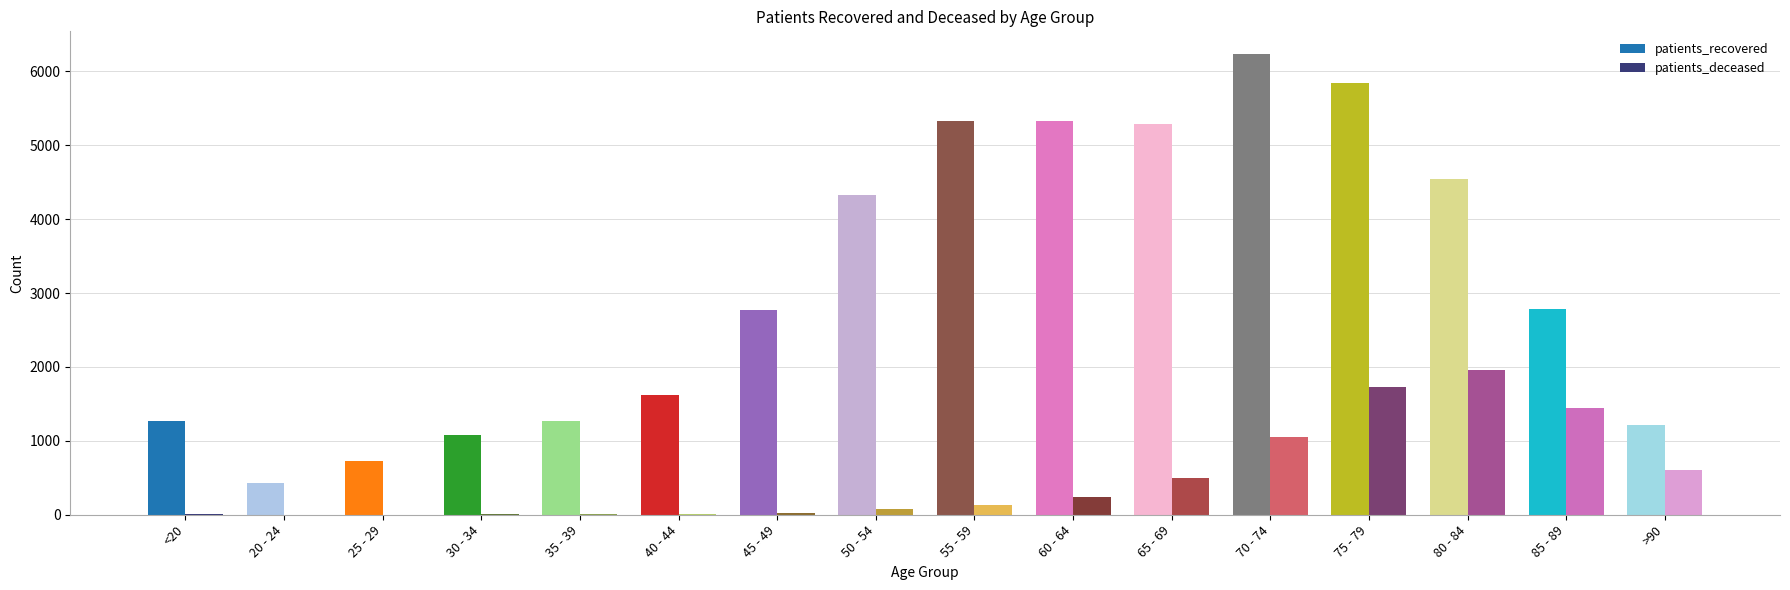

Are the bars grouped side by side (vs. stacked)?

Yes